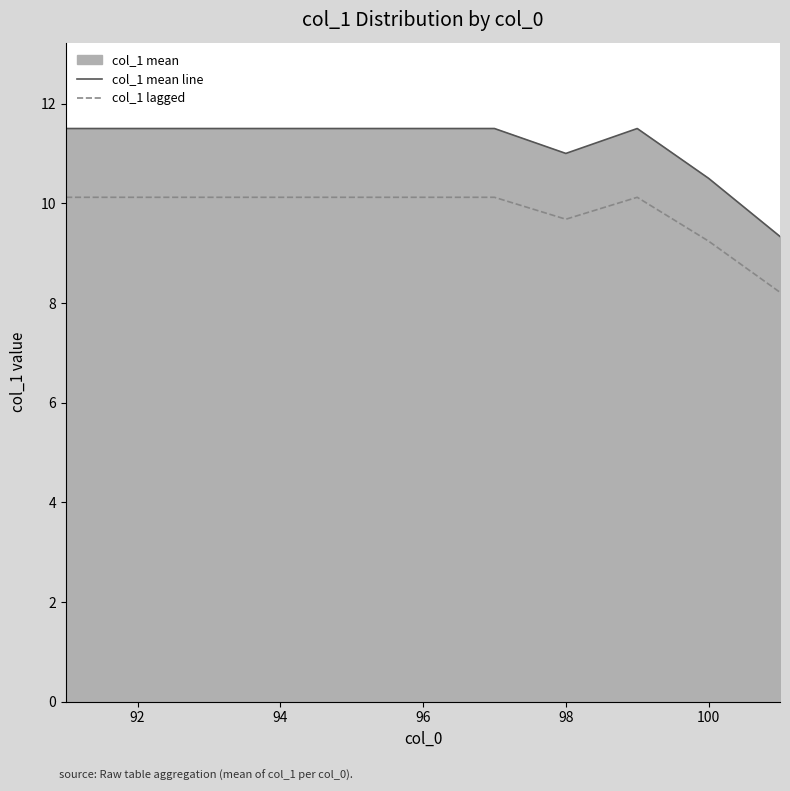

What is the label of the 2nd point from the left?

92